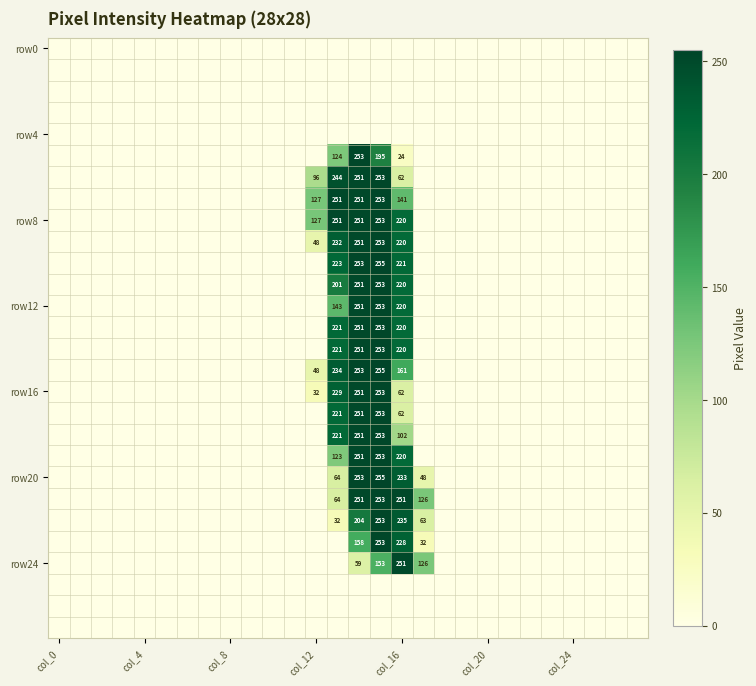

At which category is the sum across all series the highest?

15